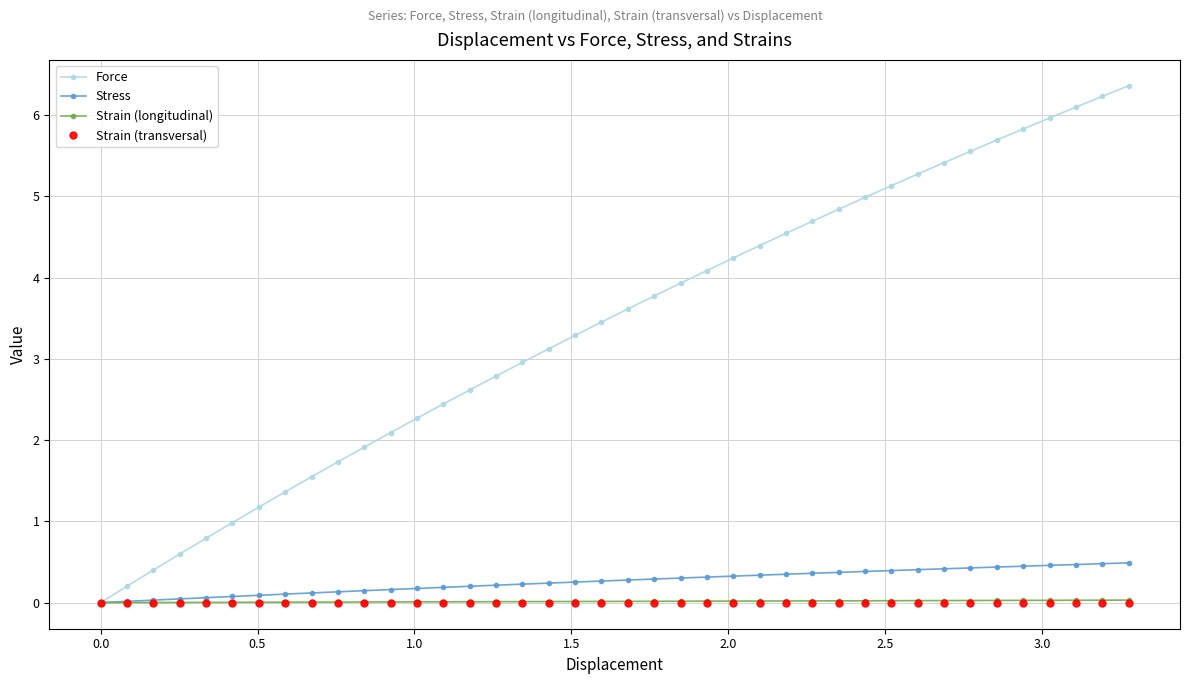

What is the sum of all Stress values?

10.5